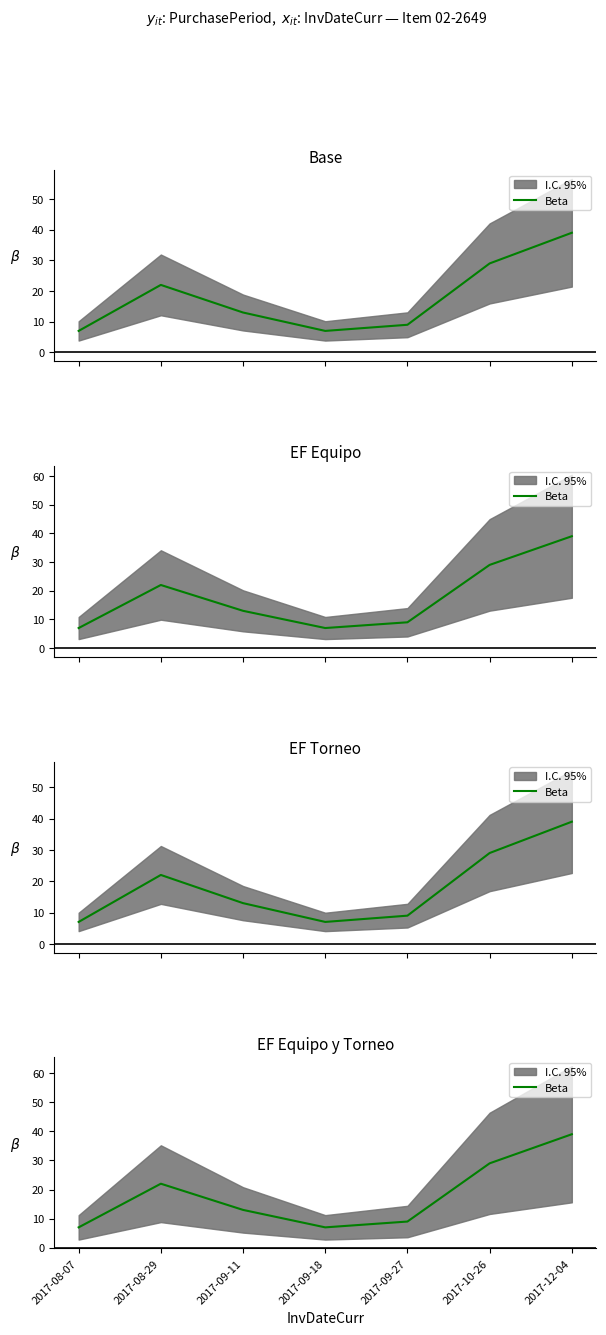

What is the change in value from 2017-08-29 to 2017-12-04?

+17